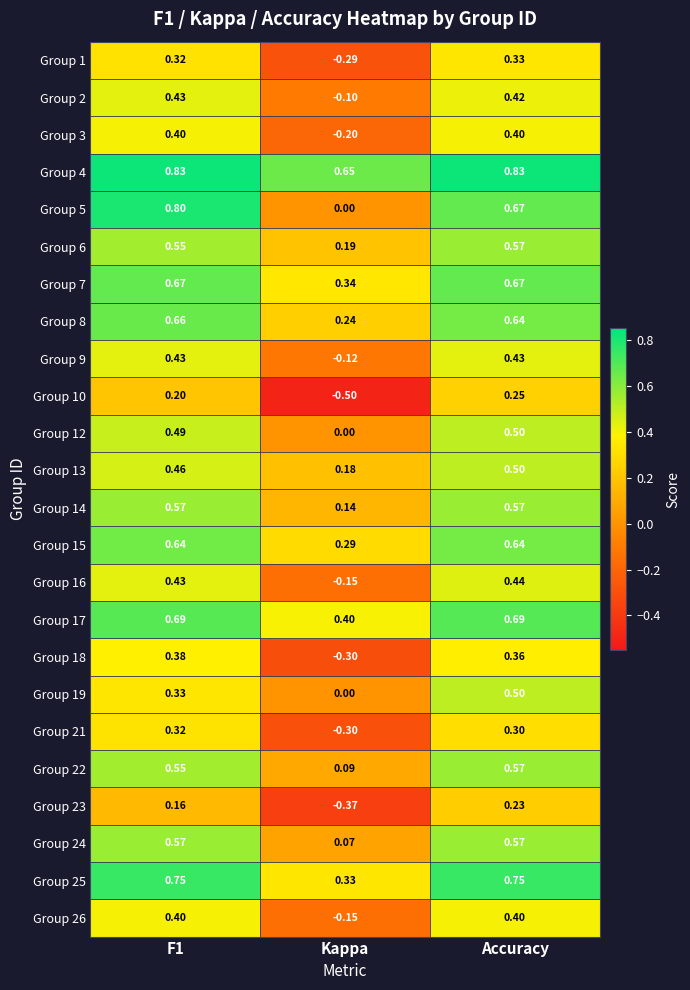

At which label does Group 6 reach its peak?

Accuracy